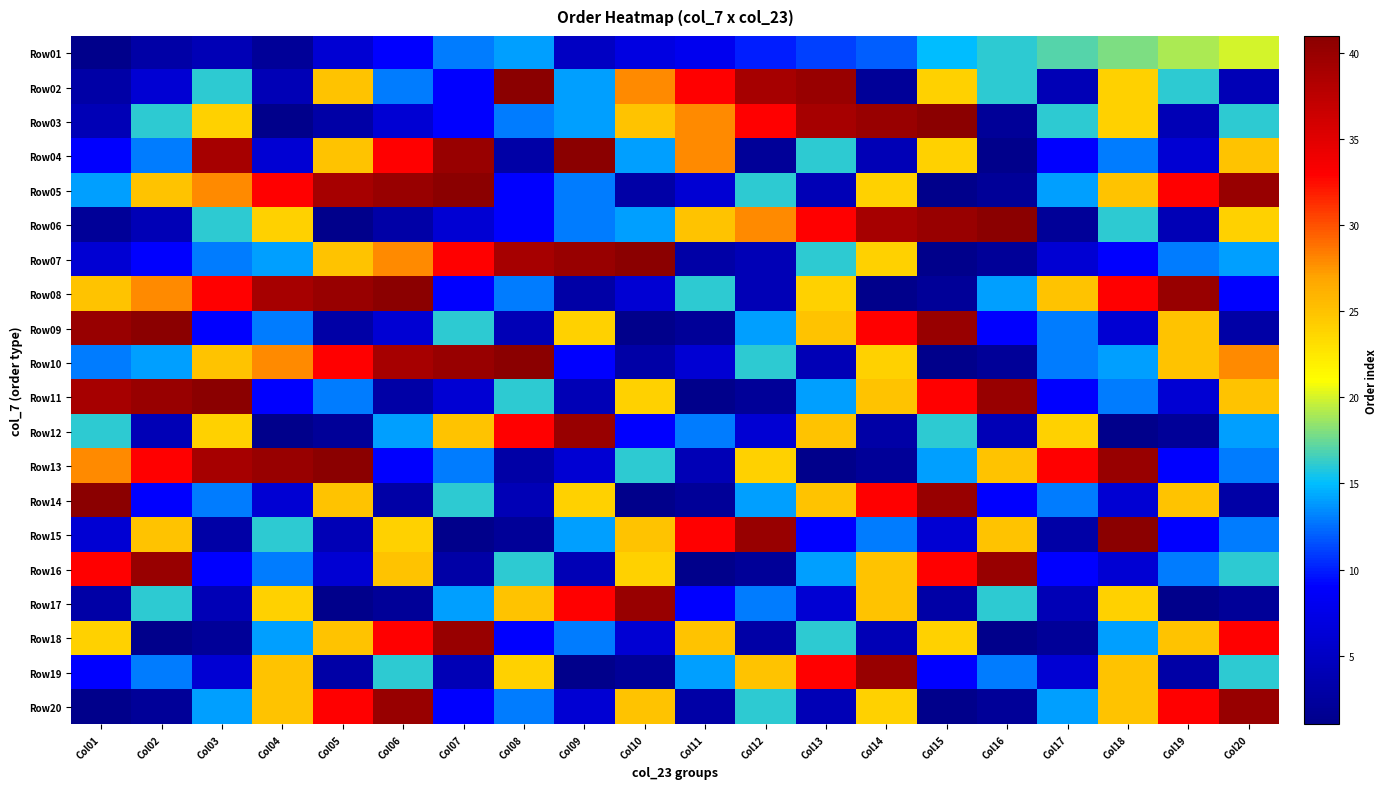

At which category is the sum across all series the highest?

Col14